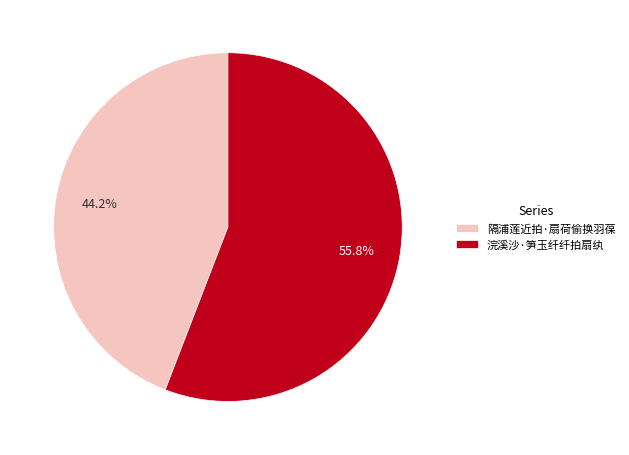

What percentage is the 隔浦莲近拍·扇荷偷换羽葆 slice, to the nearest percent?

44%